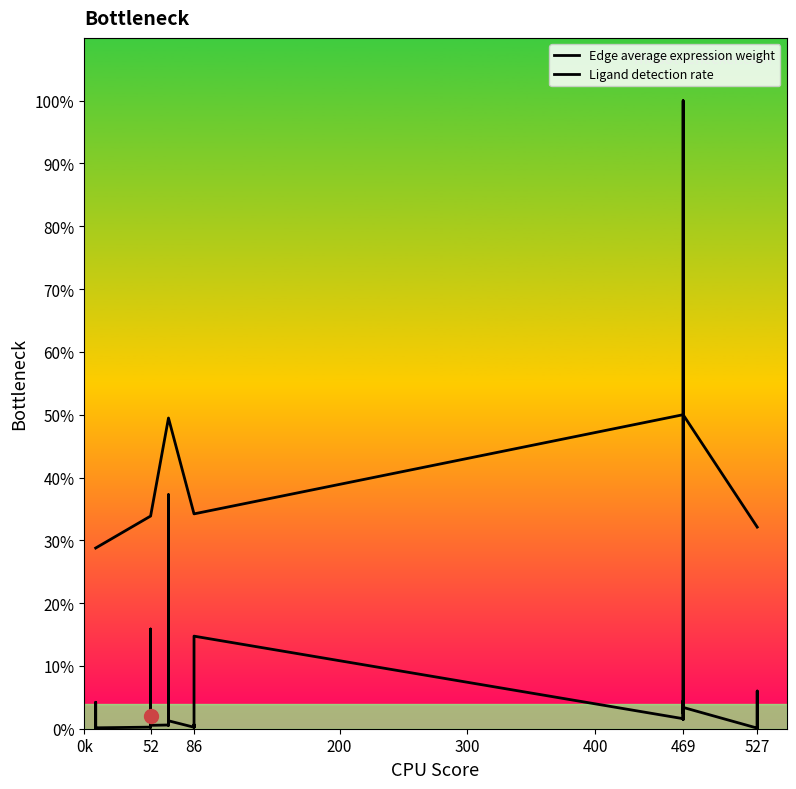

At which label is Ligand detection rate closest to 0?

0k